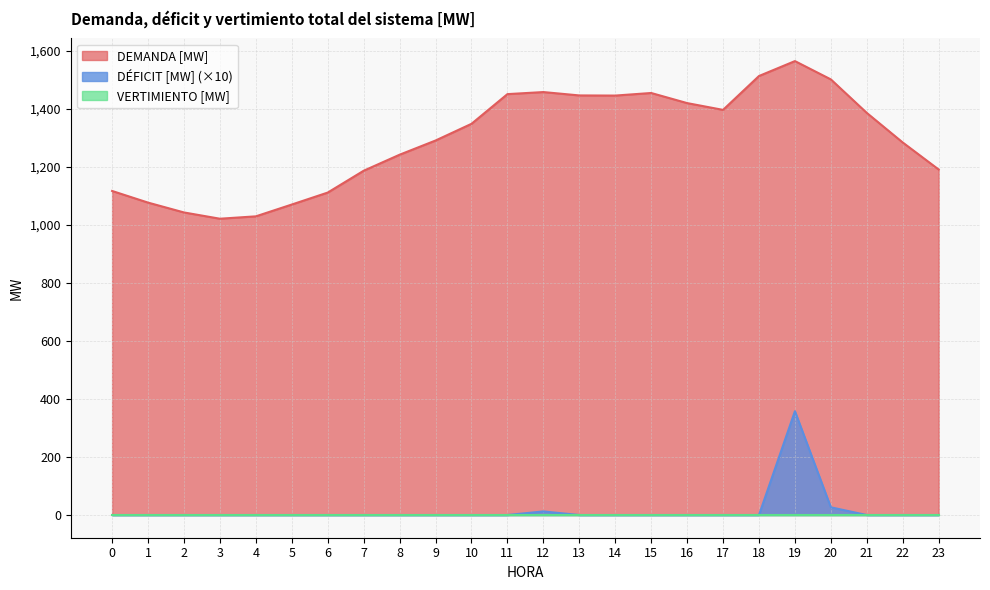

Which series has the largest total across all categories?

DEMANDA [MW]